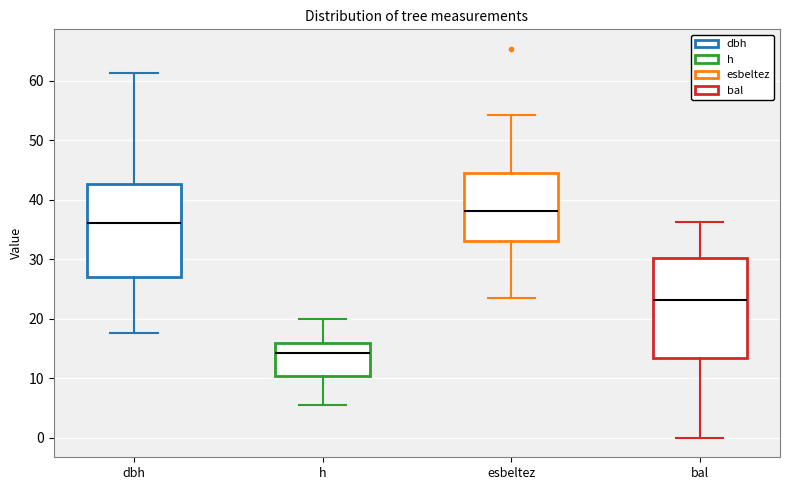

Which box has the lowest median line?

h